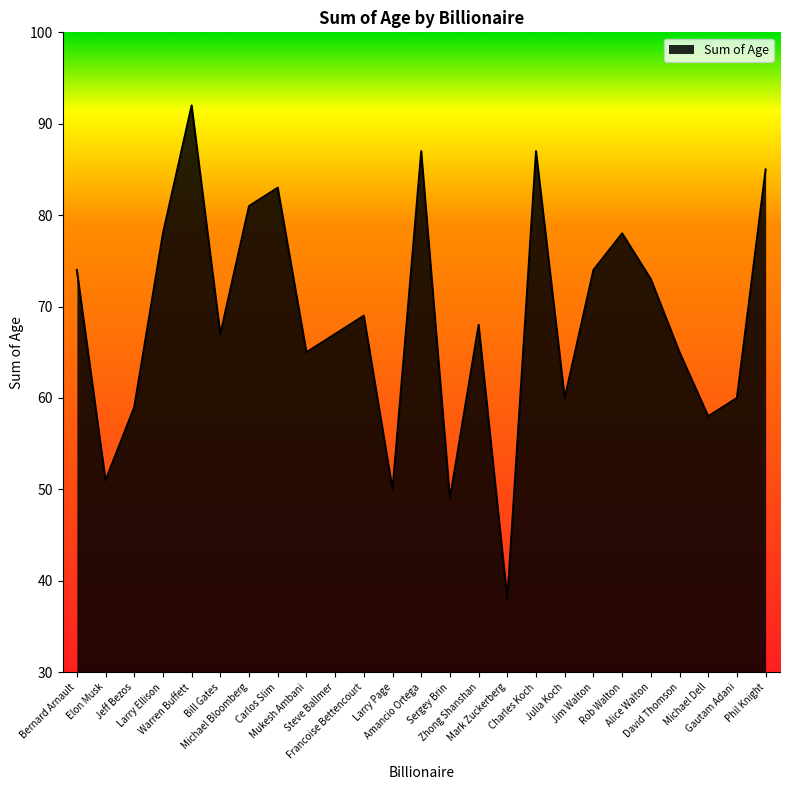

What is the average value?

69